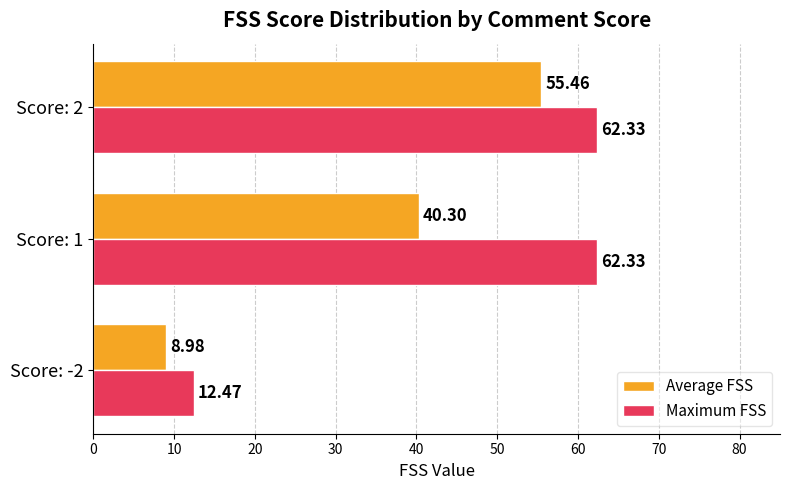

How many data points in Maximum FSS are above 62?

2